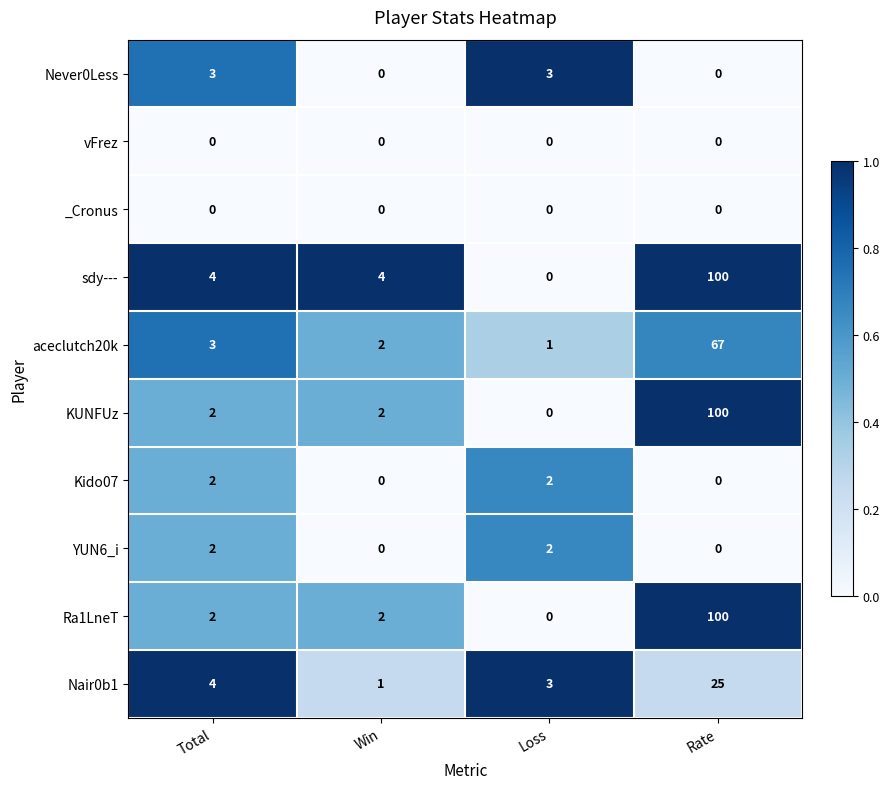

Is it true that vFrez equals 0 at Loss?

True